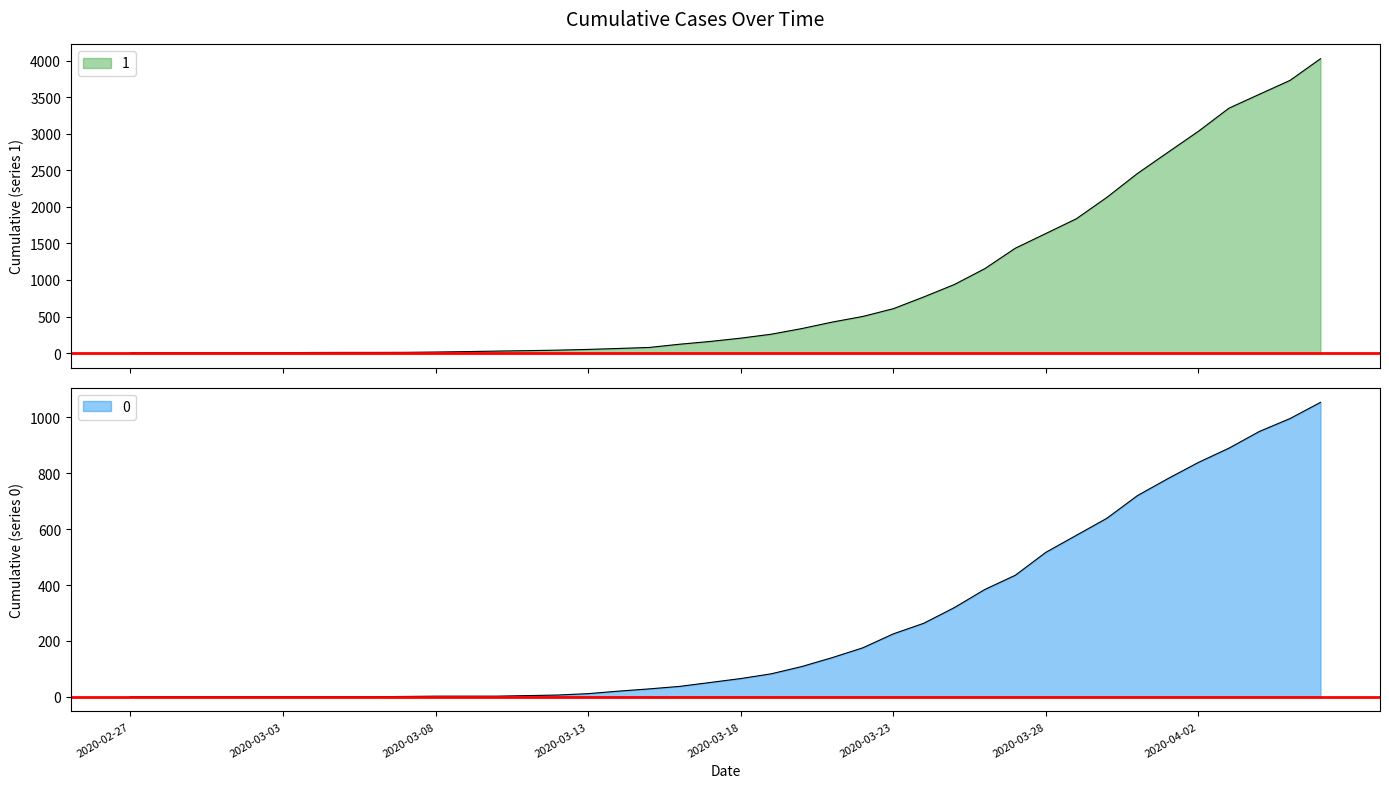

Where is 0 nearest to the value 527?

2020-03-28